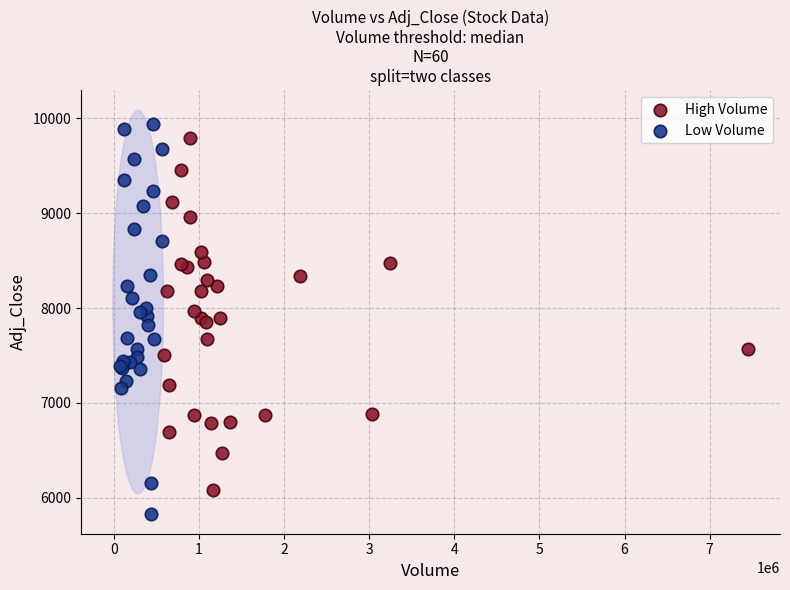

Which series contains the lowest Y value?

Low Volume